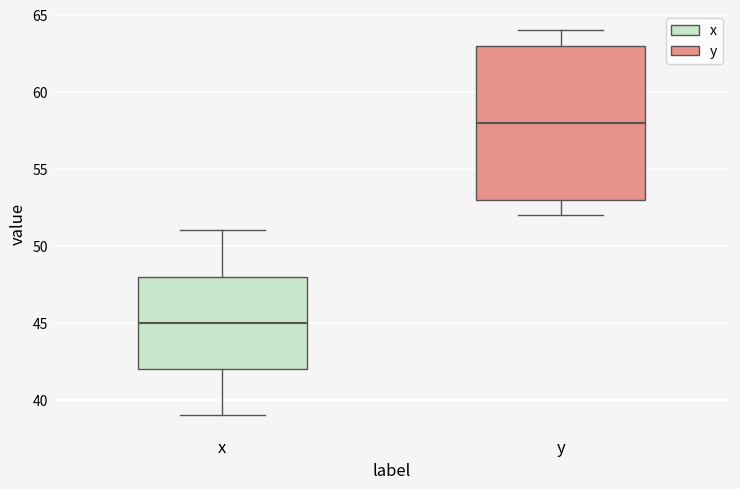

Comparing the boxes themselves (not the whiskers), which one is the tallest?

y